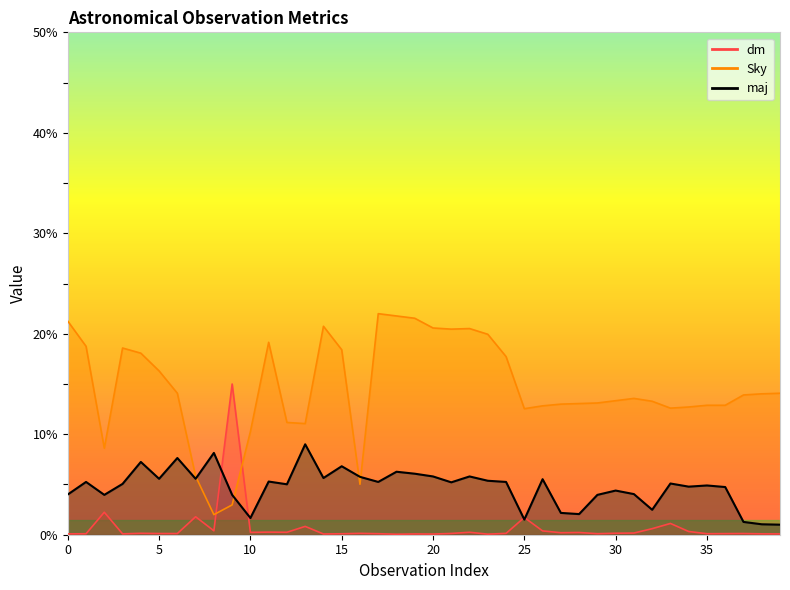

Which series has the largest total across all categories?

Sky